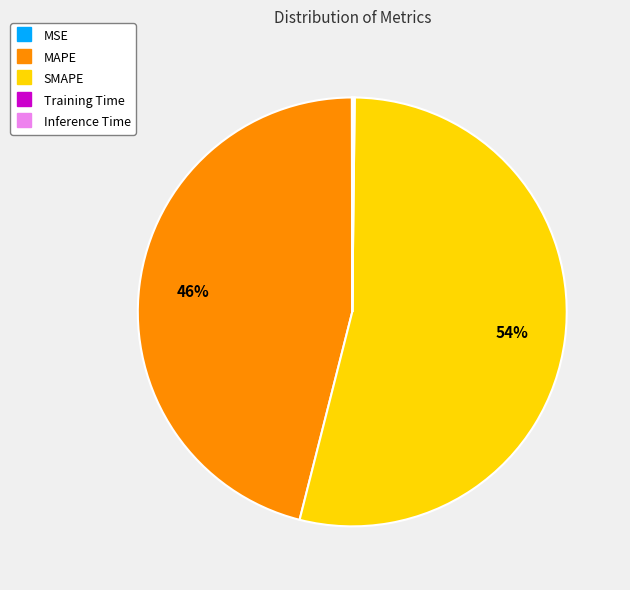

Is SMAPE the majority of the pie?

Yes